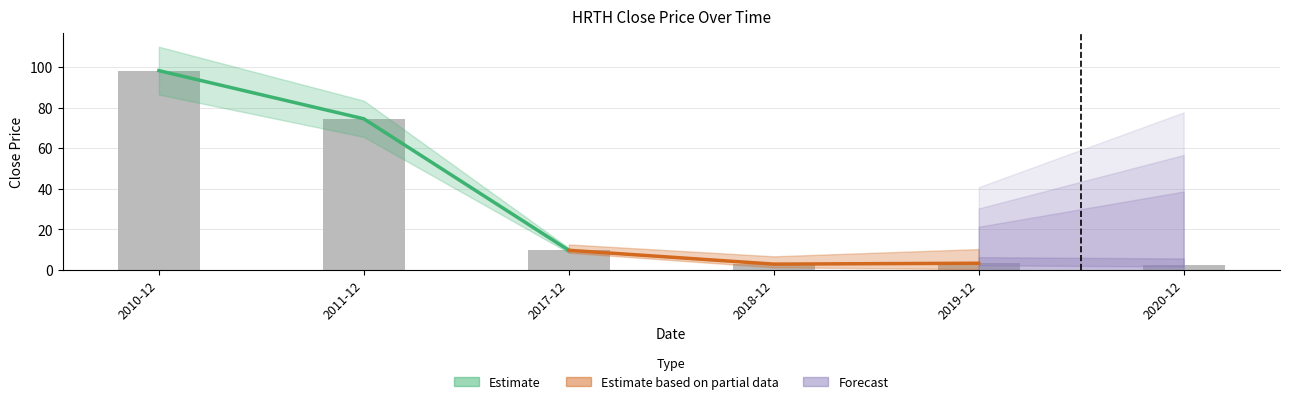

What is the sum of the values at 2011-12 and 2018-12?

77.2